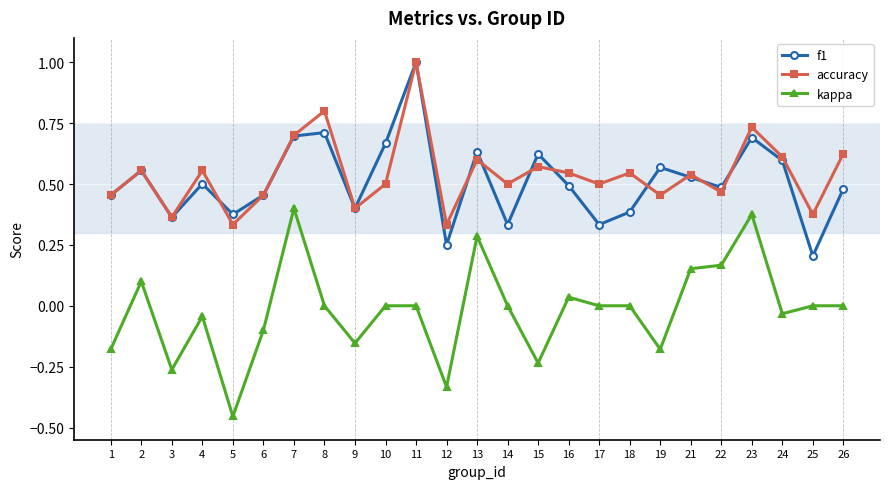

What is the value of the accuracy point at the 8th from the left?

0.8